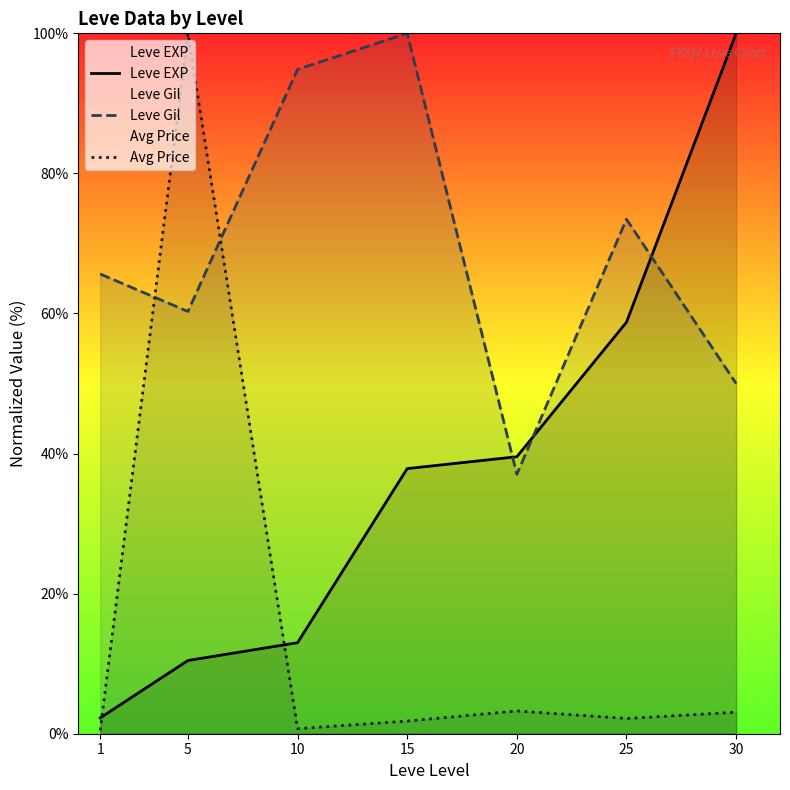

Which series ends up on top after the final intersection of Avg Price and Leve Gil?

Leve Gil